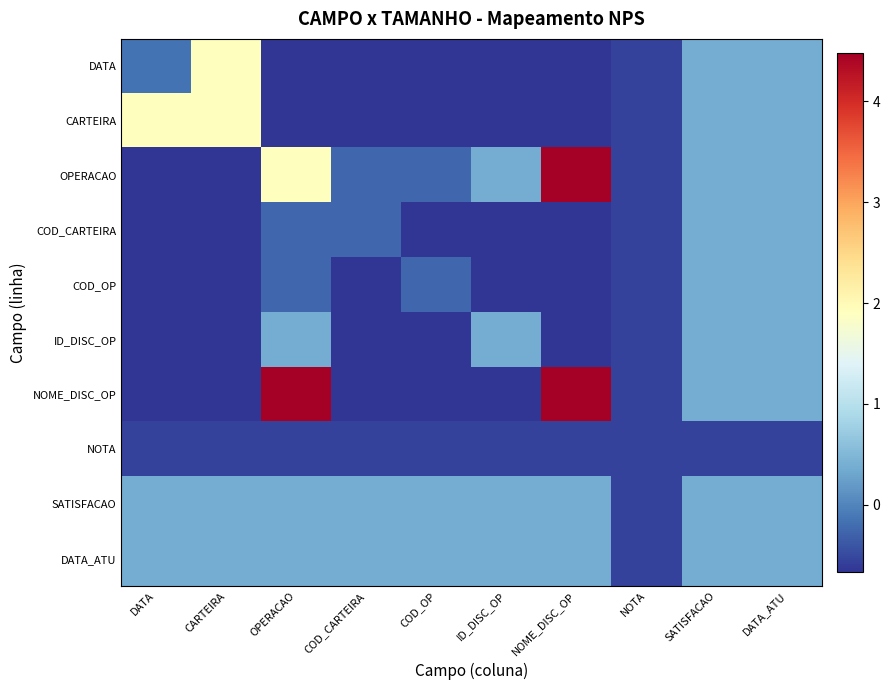

At how many categories does at least one series exceed 2?

2